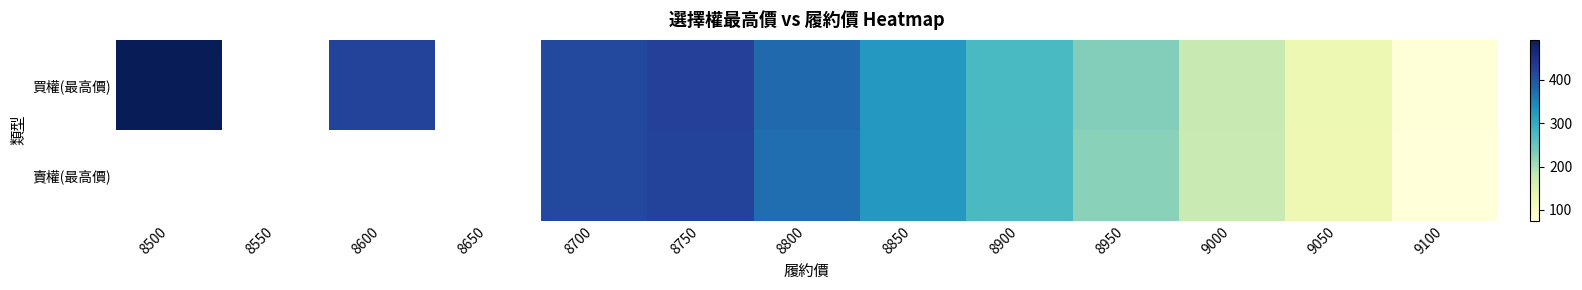

True or false: 買權(最高價) has a value of 229.0 at 8950.

True